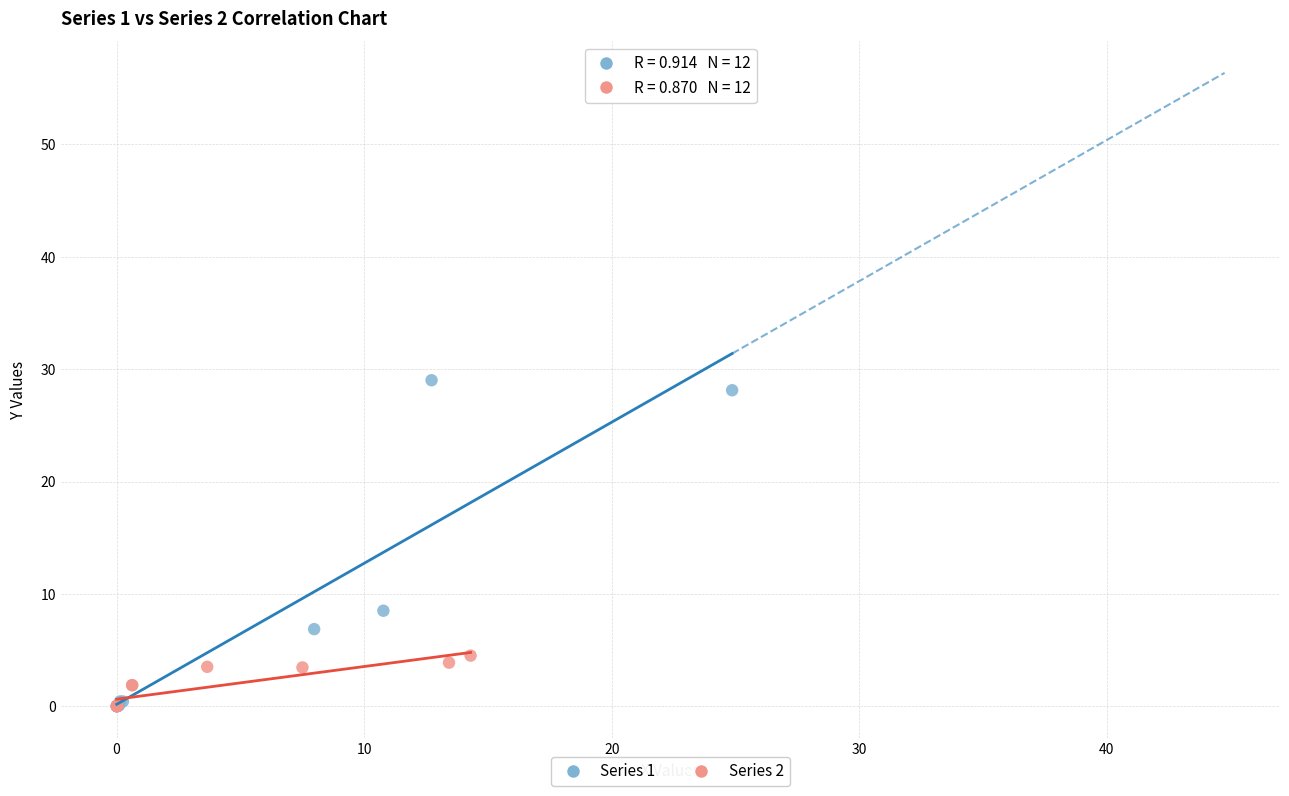

Which series reaches the maximum Y coordinate?

Series 1